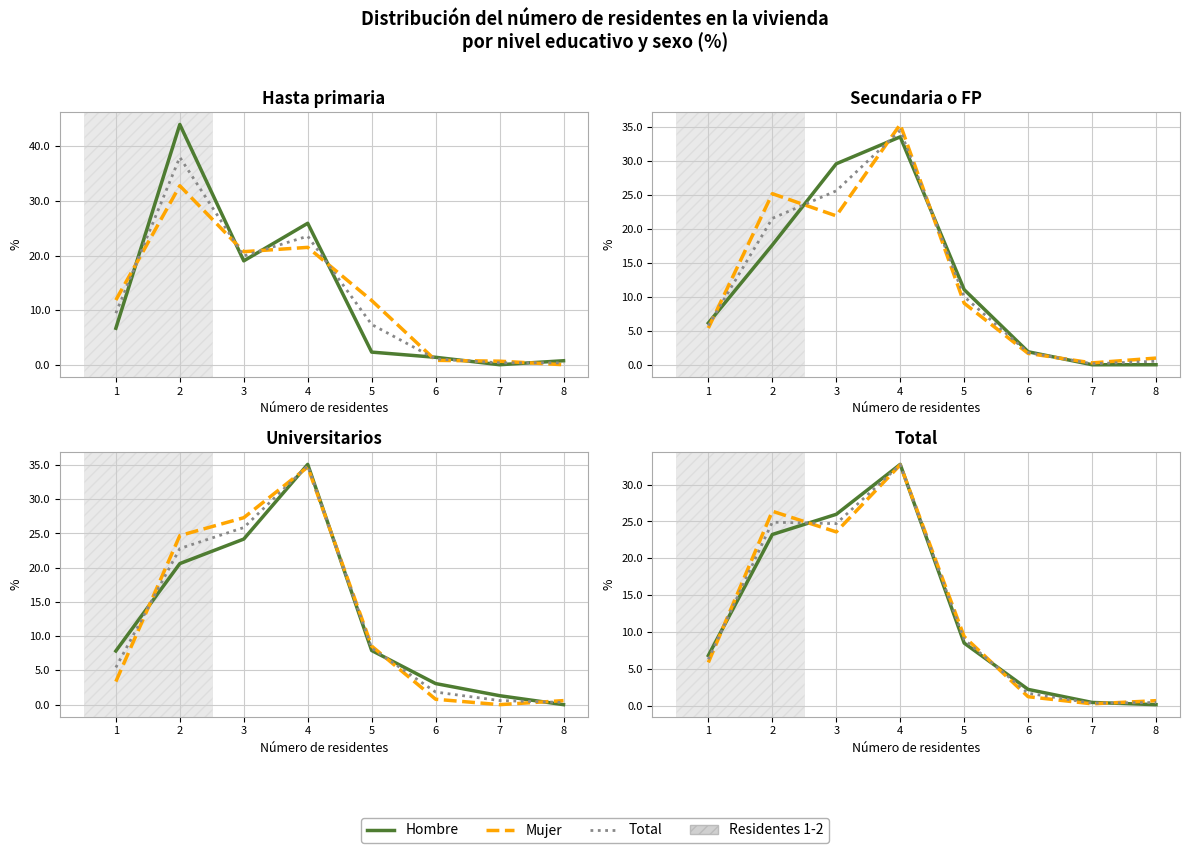

How many data points does each series have?

8